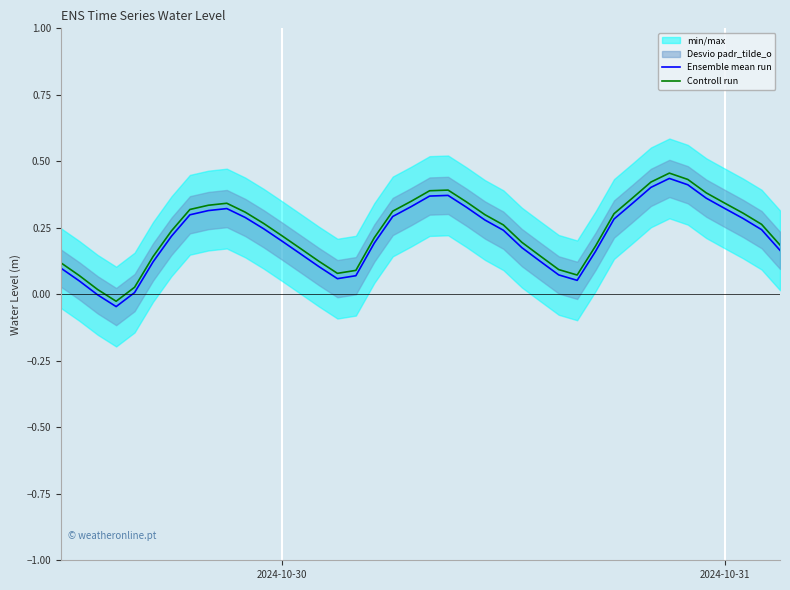

The value of Controll run at 38 is 0.3. True or false?

True